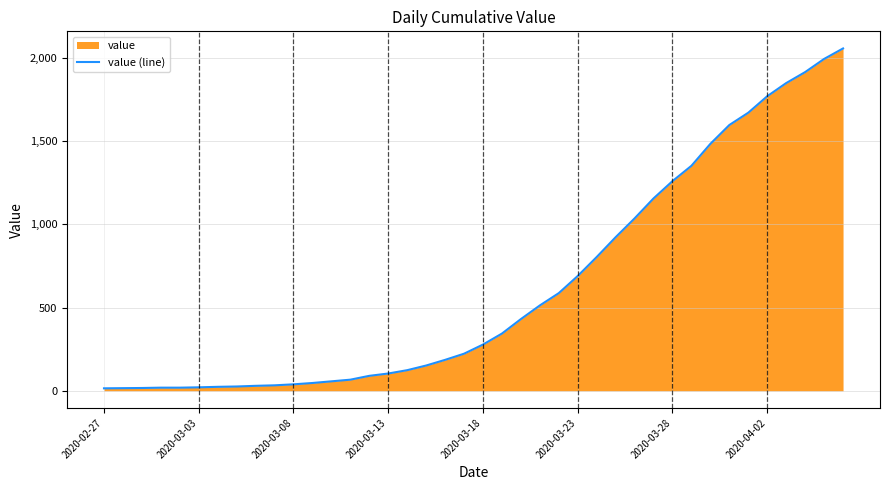

The chart shows a value of 1260 at 2020-03-28. True or false?

True